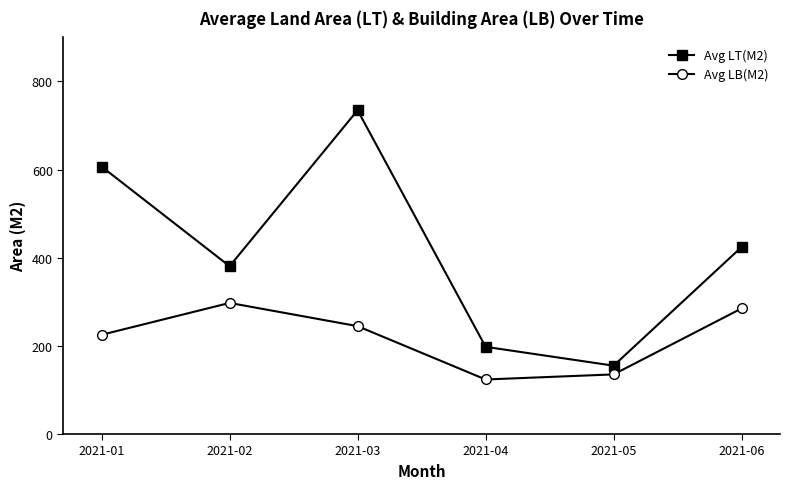

What is the difference between the Avg LT(M2) values at 2021-04 and 2021-01?

408.9